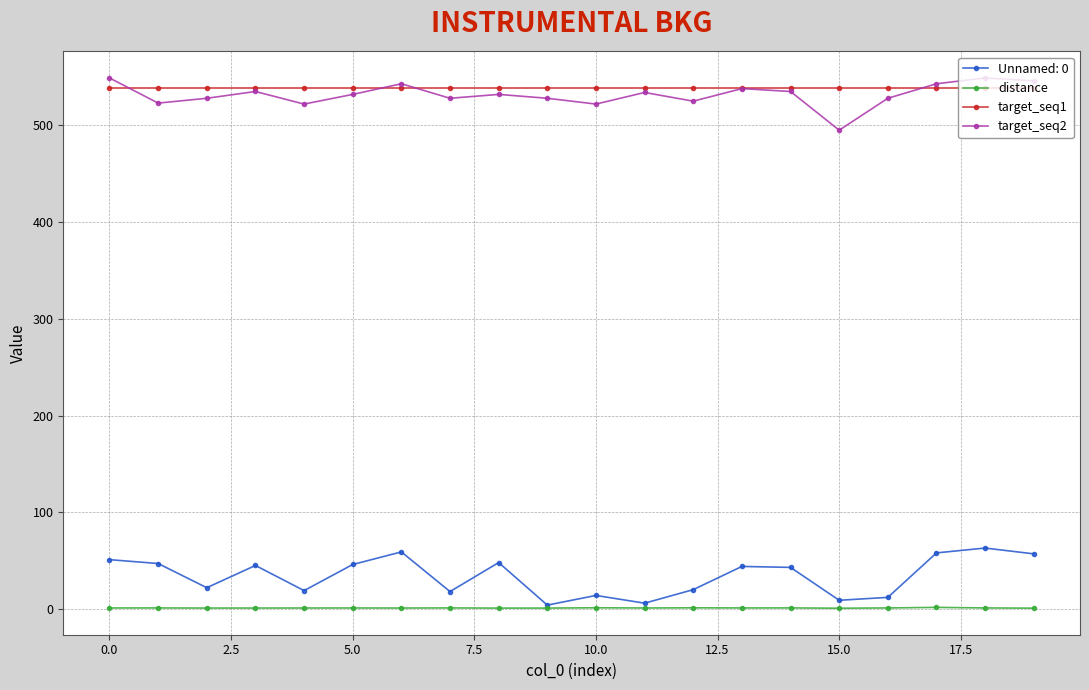

True or false: target_seq1 and distance cross at least once.

False